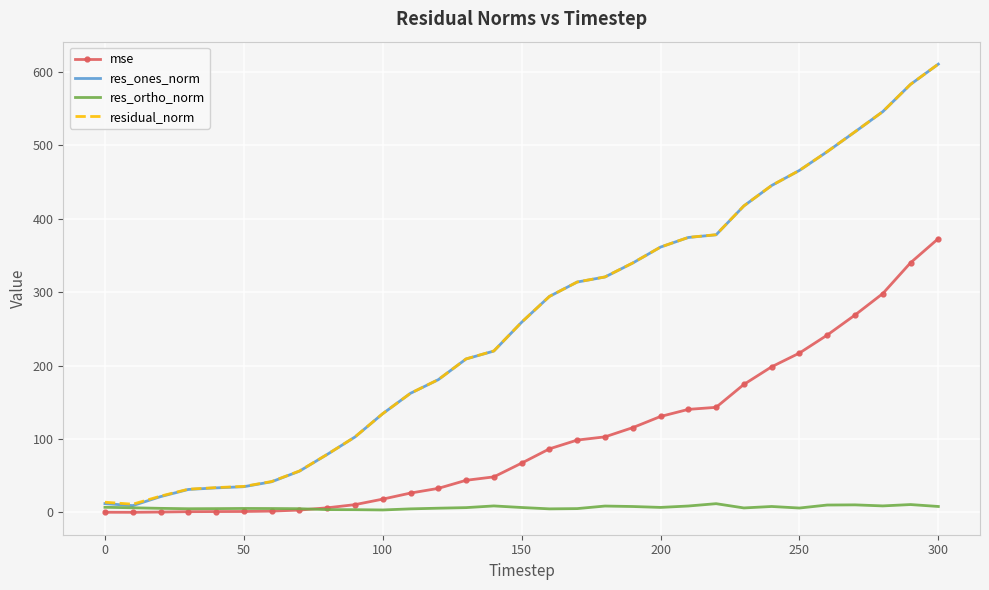

Which series has the widest spread of values?

res_ones_norm